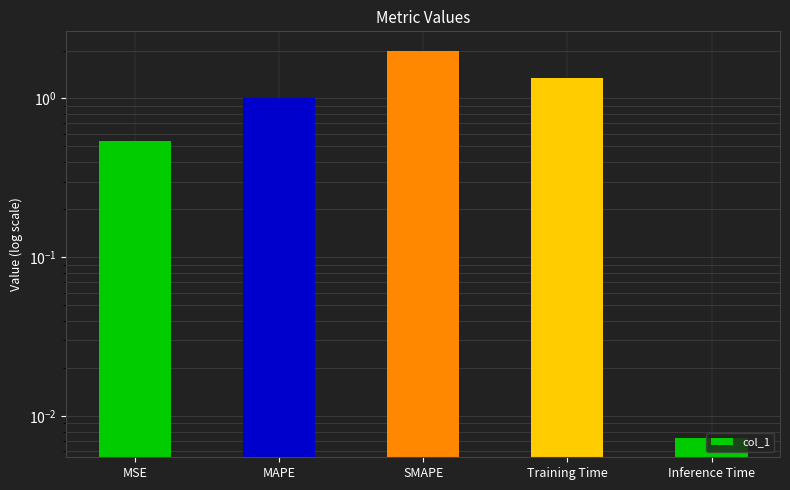

What is the difference between the values at MSE and SMAPE?

1.5